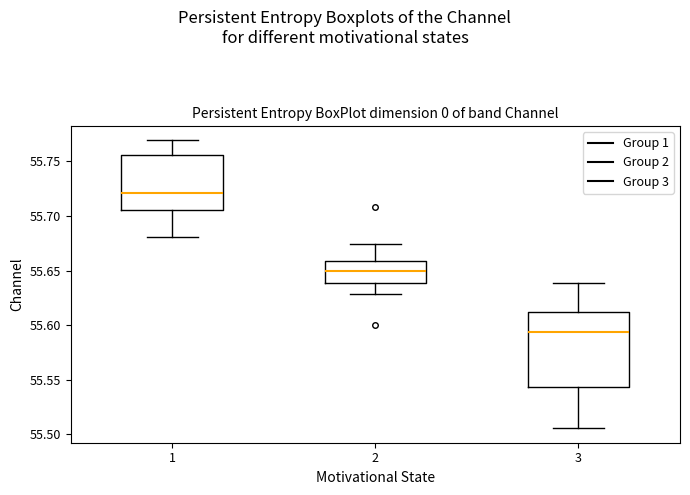

Reading left to right, read every box against the y-axis: the position of its median line, the range the box covers, and the ends of its whiskers. The values are not printed on the chart, so give them approximately, as read against the axis.

1: median 55.720, box 55.705 to 55.755, whiskers 55.680 to 55.770
2: median 55.650, box 55.640 to 55.660, whiskers 55.630 to 55.675
3: median 55.595, box 55.545 to 55.610, whiskers 55.505 to 55.640